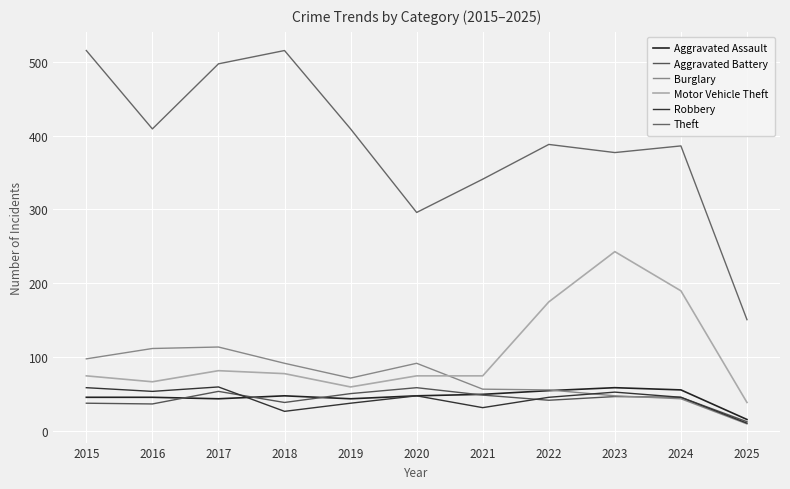

How many lines are shown in the chart?

6